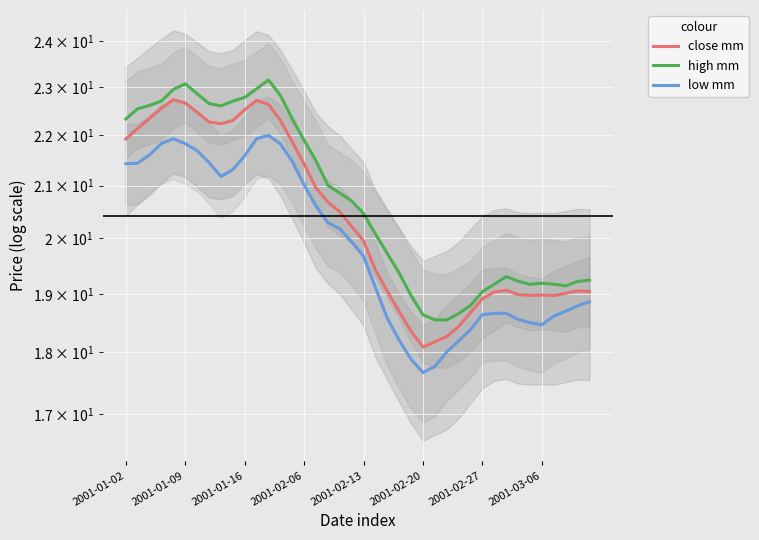

What is the average value of the low mm series?

19.9